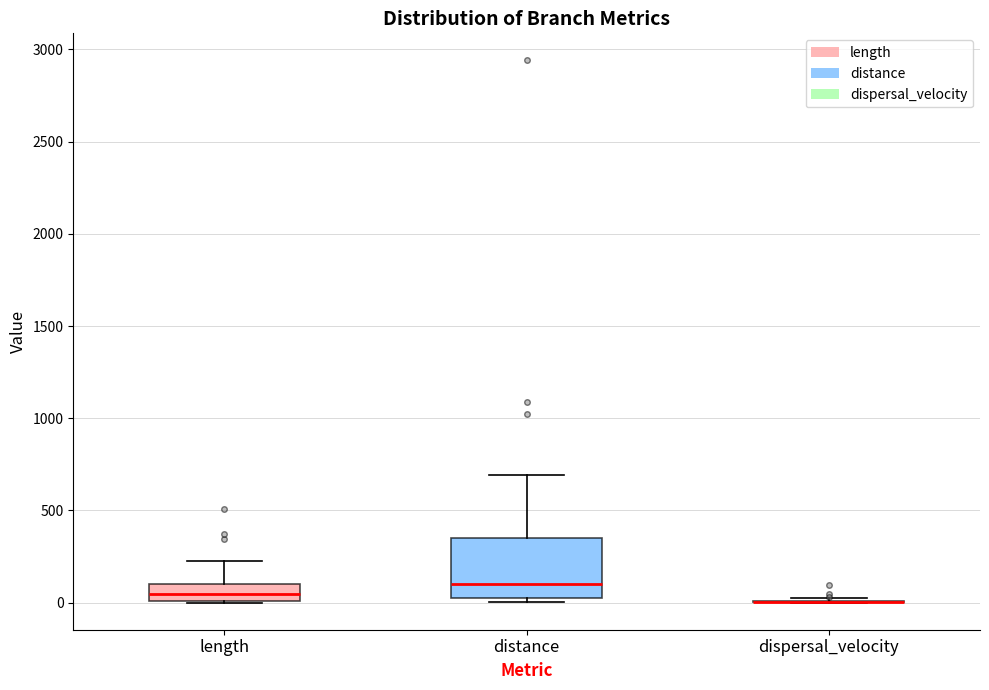

Reading left to right, transcribe this box plot: for each box, give where its median line is, the range the box spans, and where its two whiskers end, as read against the y-axis. The values are not printed on the chart, so give them approximately, as read against the axis.

length: median 50, box 0 to 100, whiskers 0 to 200
distance: median 100, box 50 to 350, whiskers 0 to 700
dispersal_velocity: box collapsed to a line at 0, whiskers 0 to 0